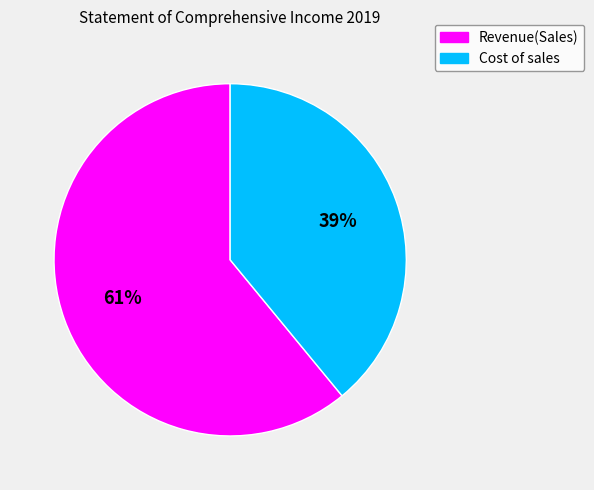

To the nearest percent, what portion does Cost of sales represent?

39%